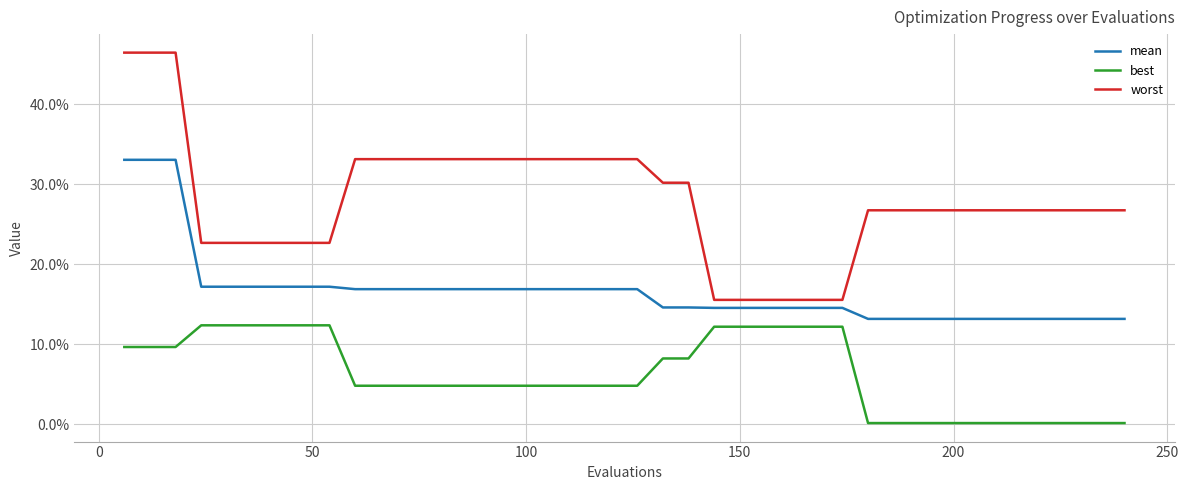

True or false: worst and best intersect in this chart.

False